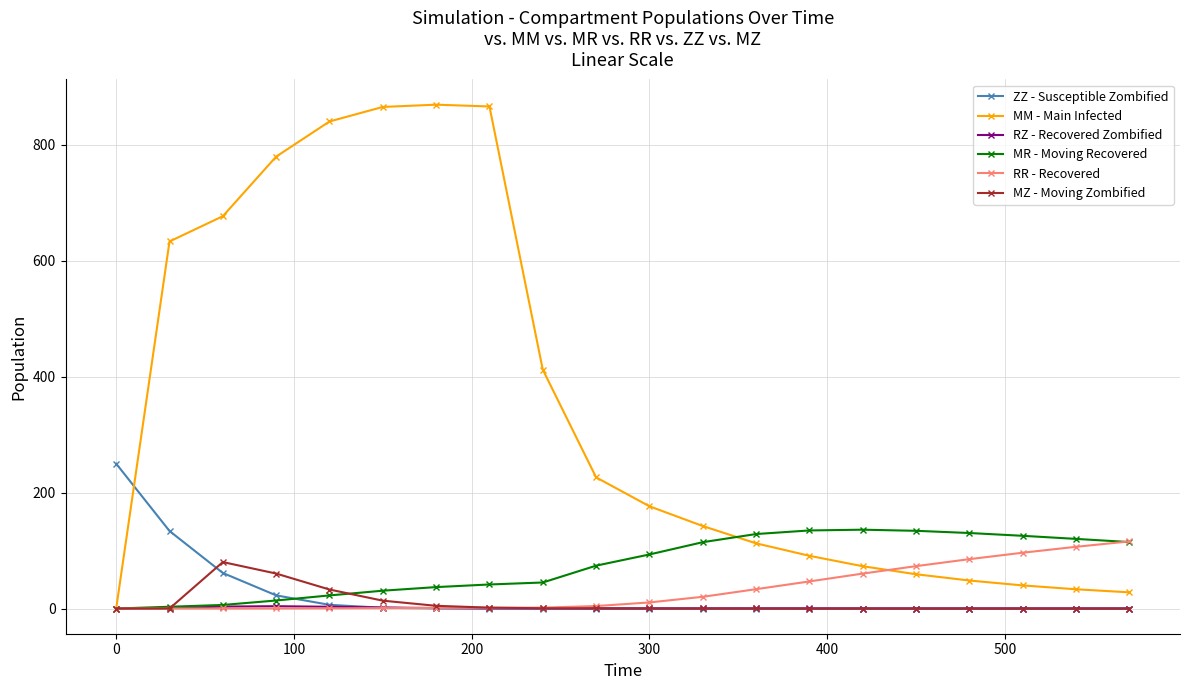

What is the difference between the second highest and minimum values in the RZ - Recovered Zombified series?

3.4